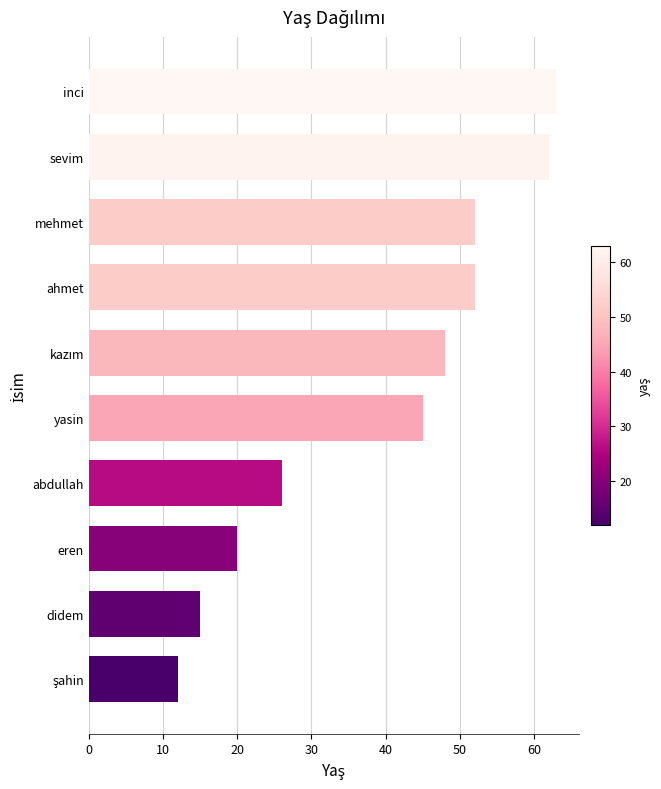

How many bars are there in total?

10